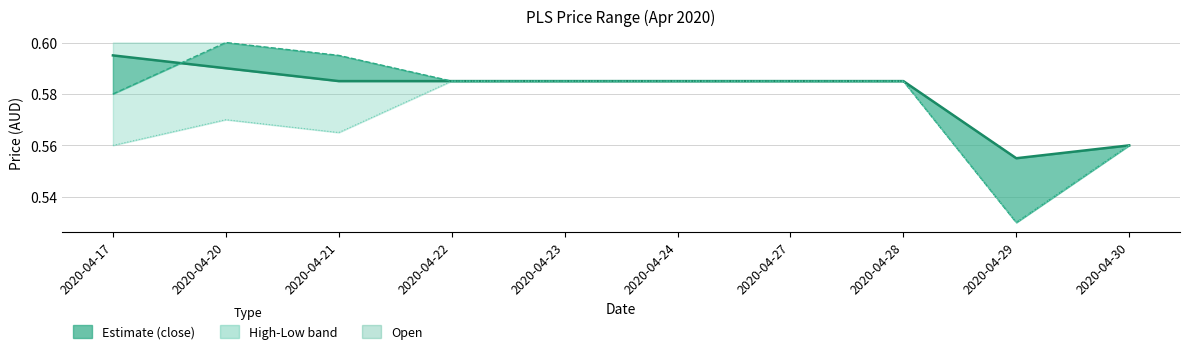

Which series changed the most between 2020-04-29 and 2020-04-30?

open